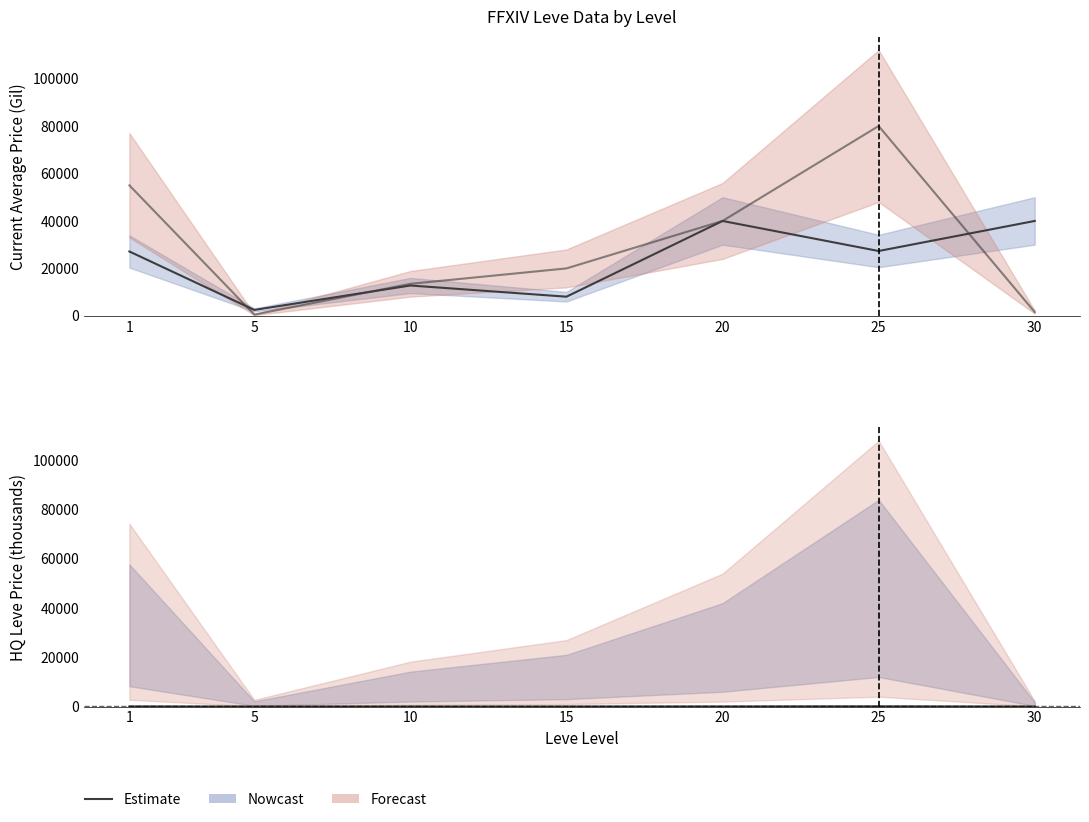

Which label corresponds to the smallest value in the chart?

30